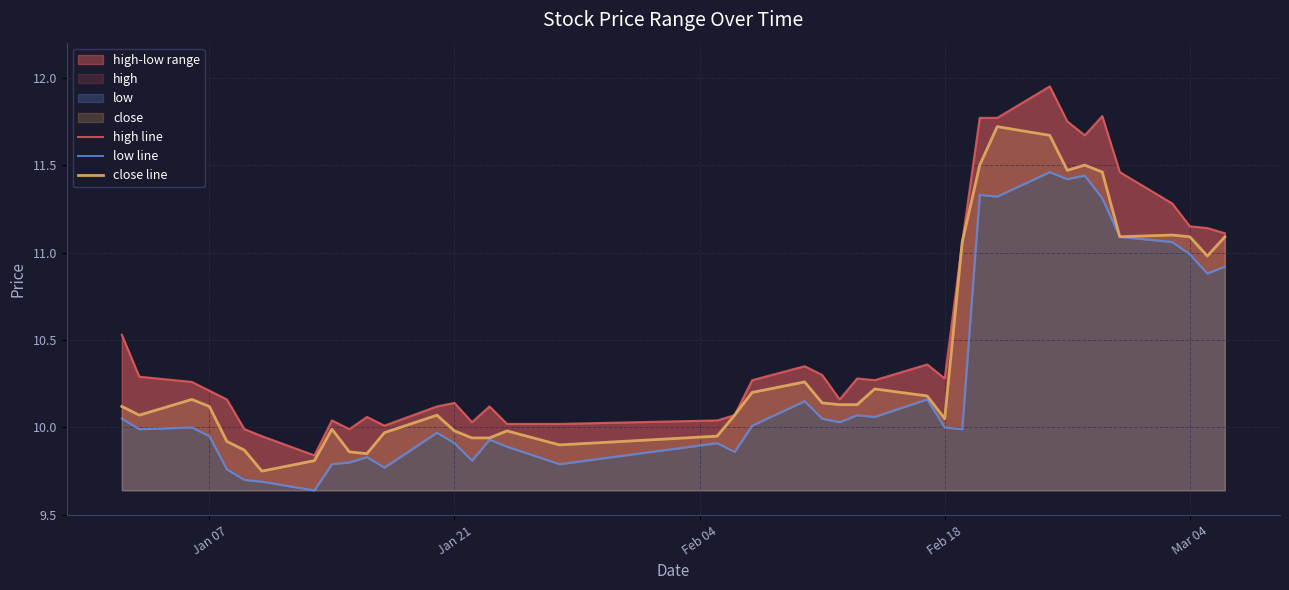

What is the difference between the maximum and second lowest values in the low line series?

1.8